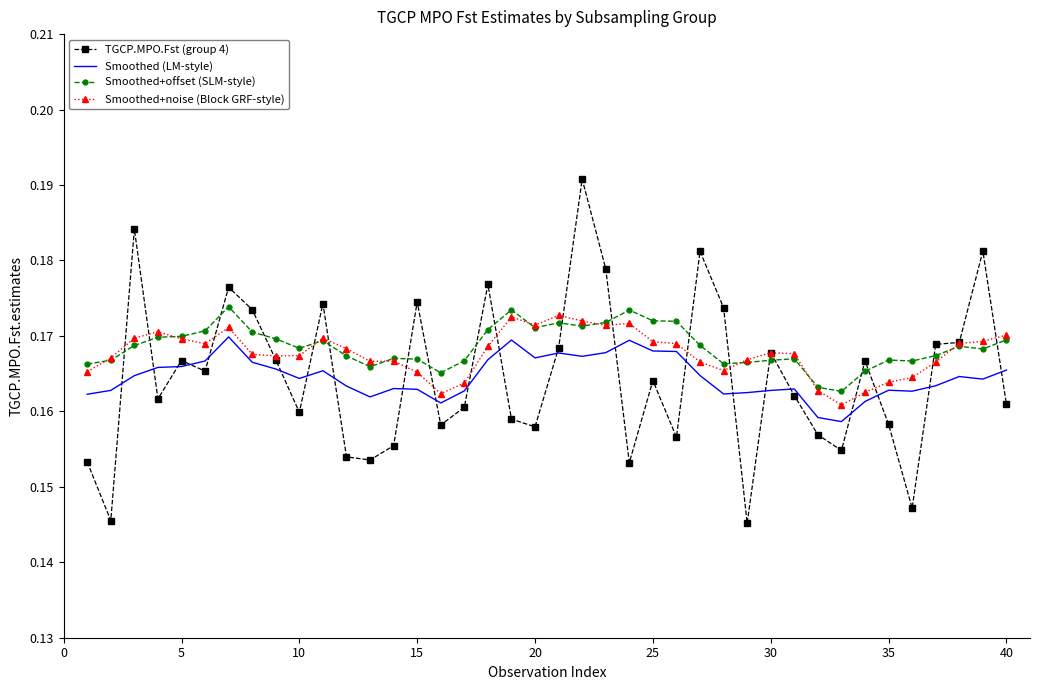

Which series has the largest range (max minus min)?

TGCP.MPO.Fst (group 4)